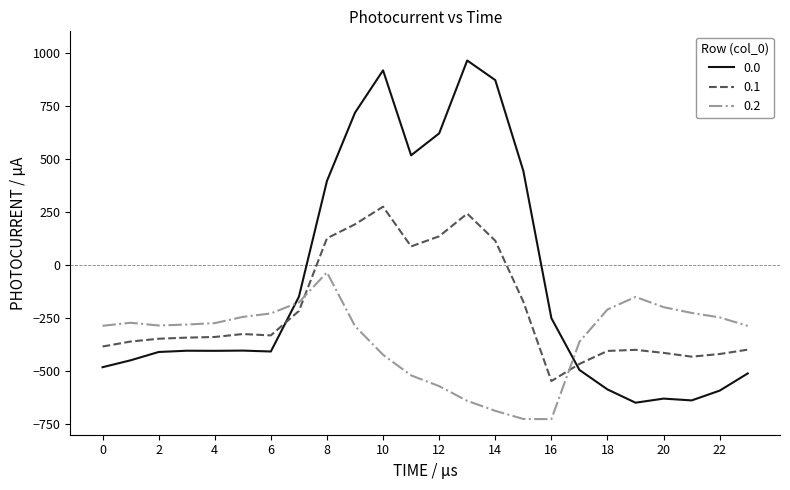

Which series ends up on top after the final intersection of 0.1 and 0.2?

0.2